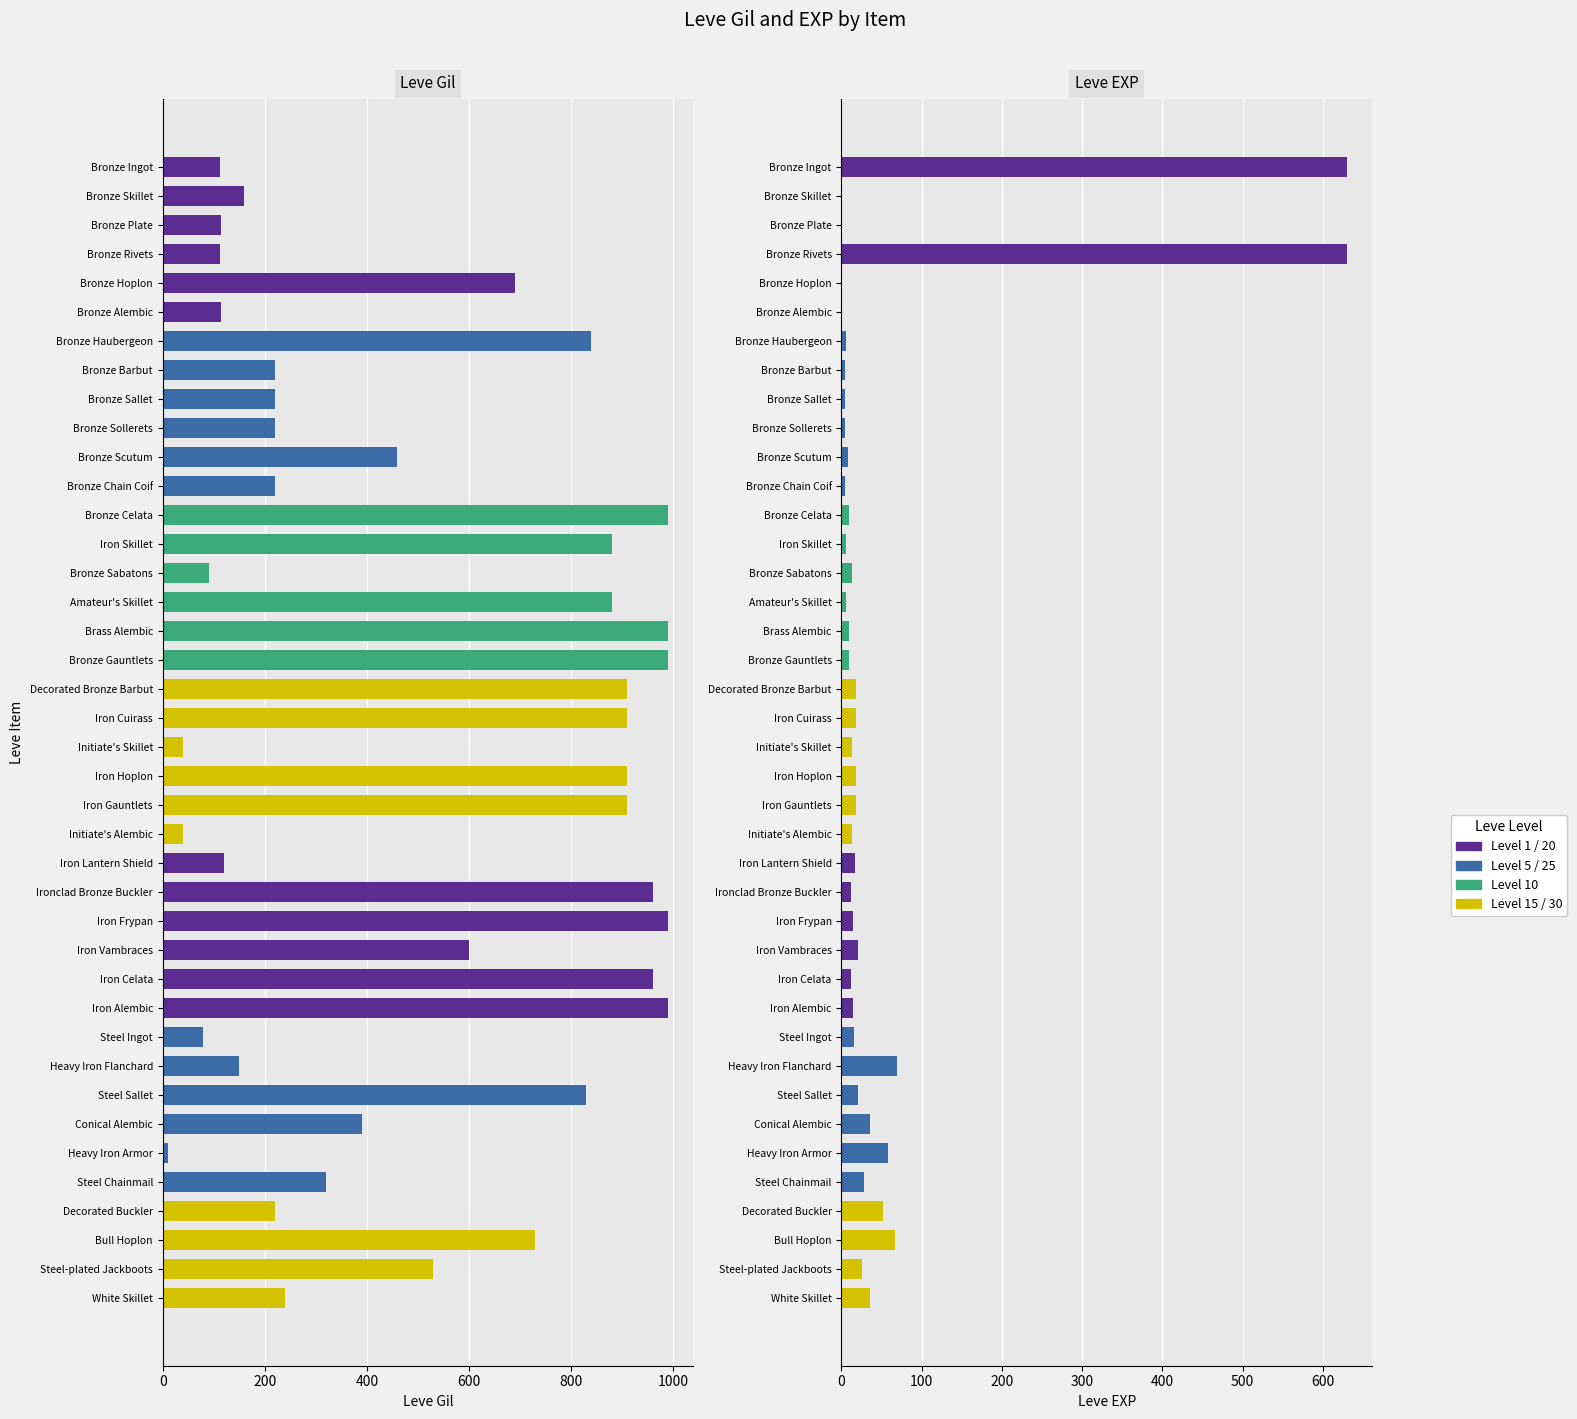

Which series has the largest total across all categories?

Leve Gil